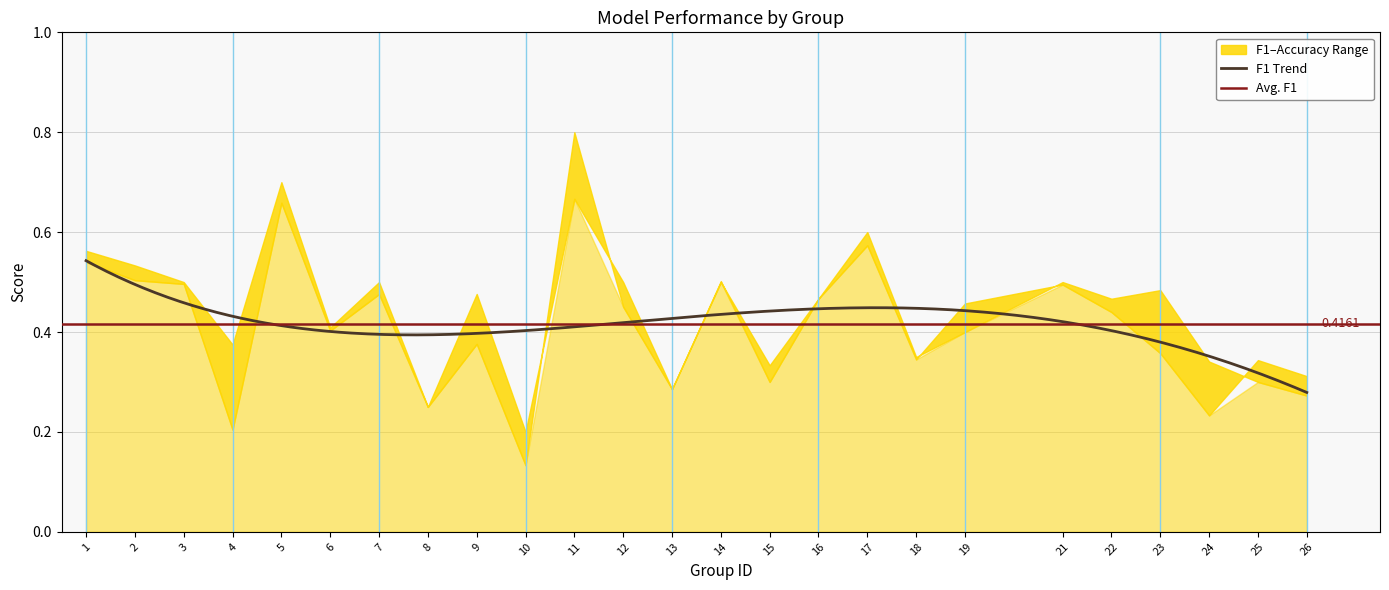

Which category has the highest value across all series?

11